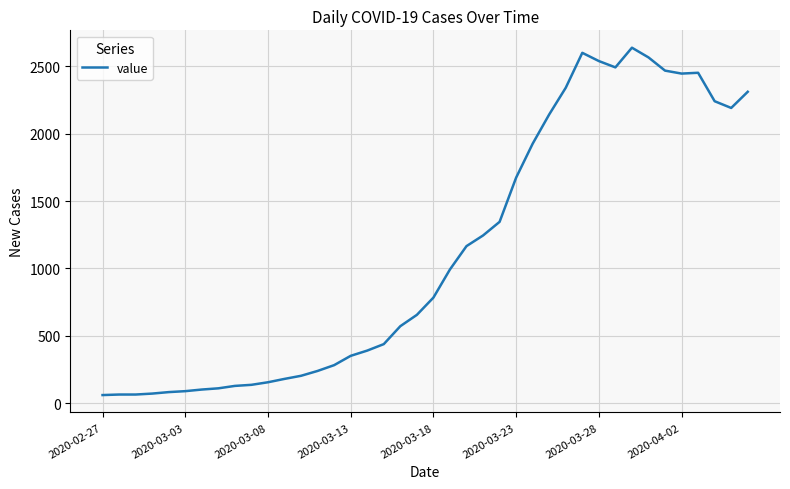

How many series are shown in this chart?

1